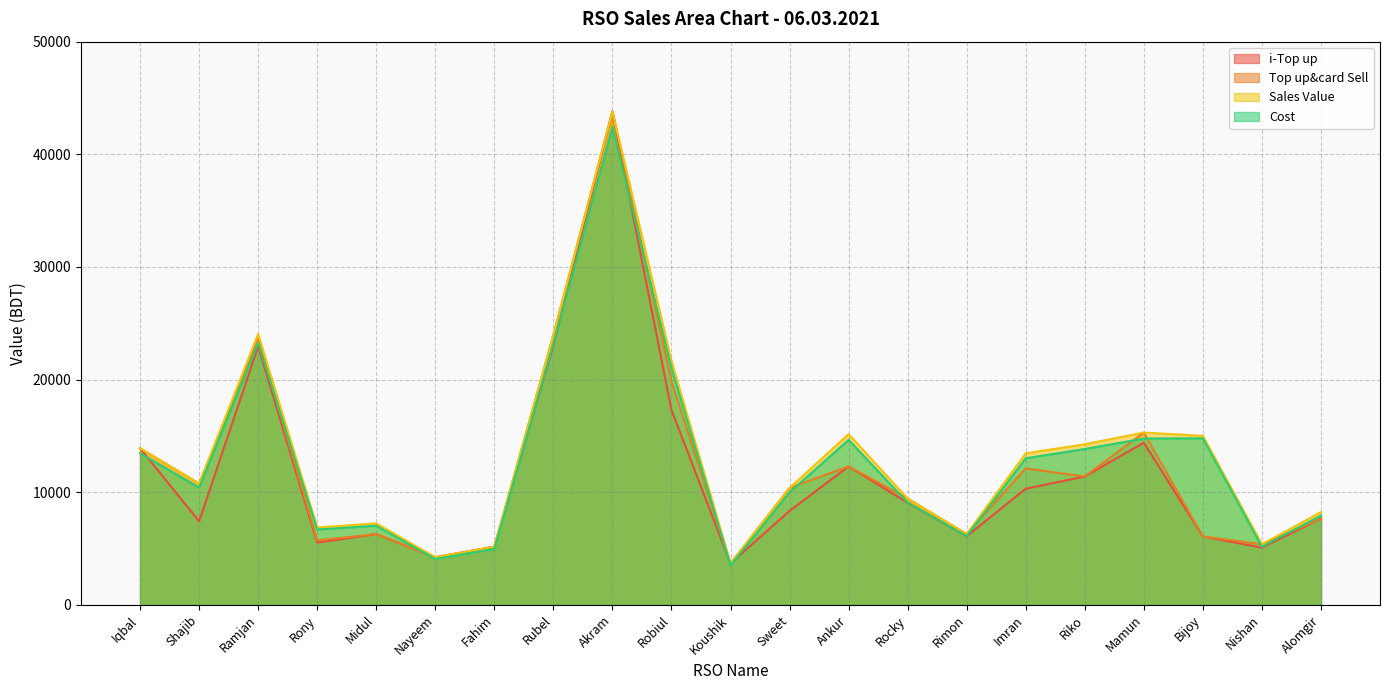

What is the difference between the maximum and minimum values in the Top up&card Sell series?

40134.0